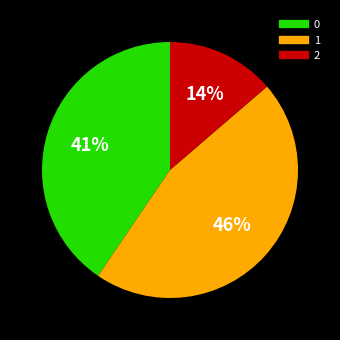

Does any single category account for the majority?

No